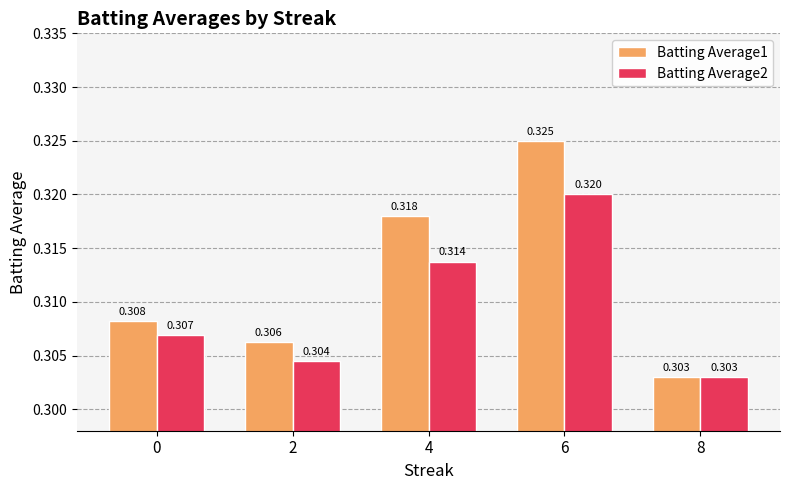

Is the value of Batting Average2 at 0 greater than the value of Batting Average1 at 0?

No